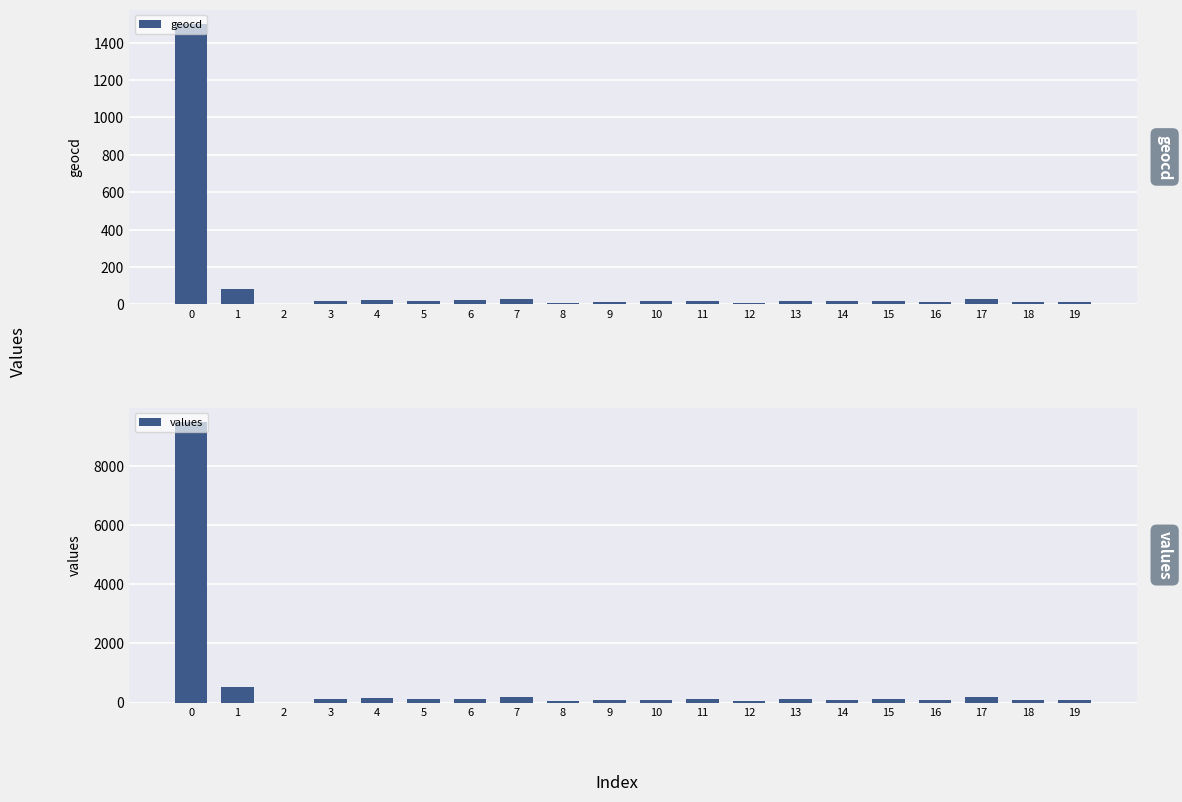

What is the sum of all values values?

11892